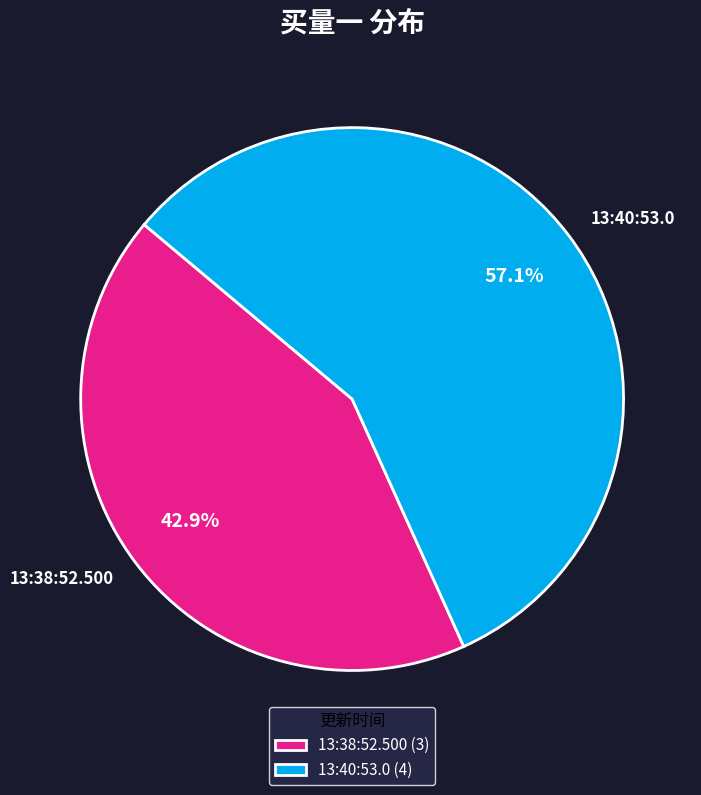

How many segments does this pie chart have?

2